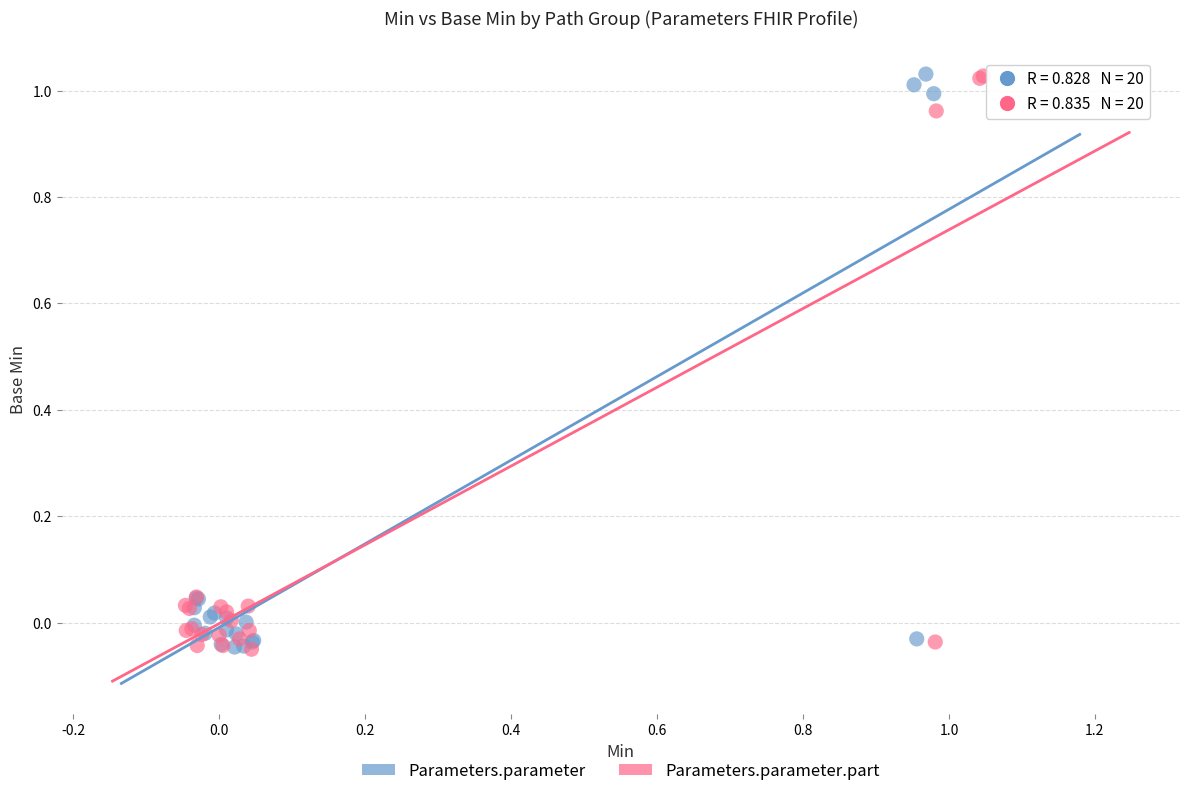

What are all the series names shown in the legend?

Parameters.parameter, Parameters.parameter.part